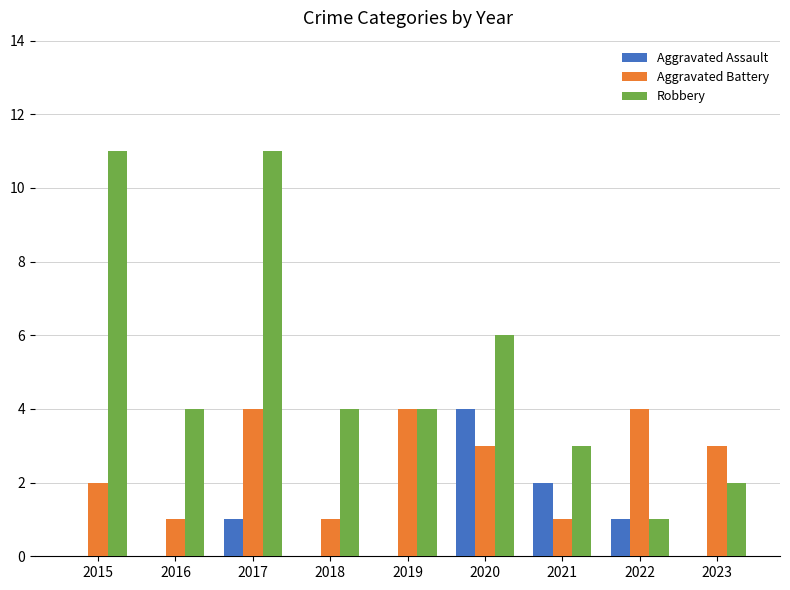

Are the bars grouped side by side (vs. stacked)?

Yes